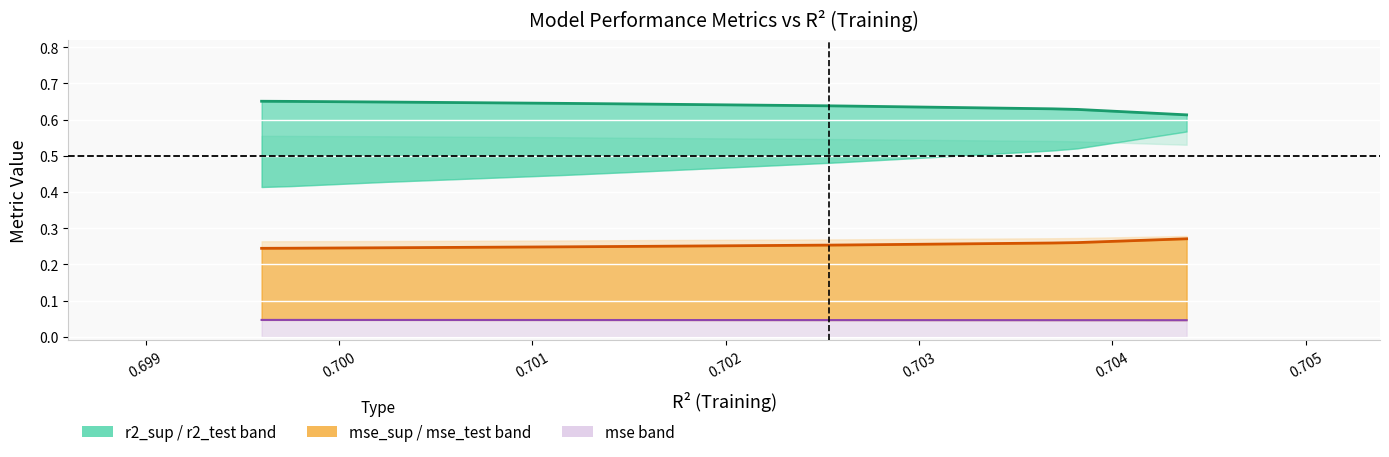

Rank the series by their maximum value, from highest to lowest.

r2_test_line, mse_test_line, mse_line